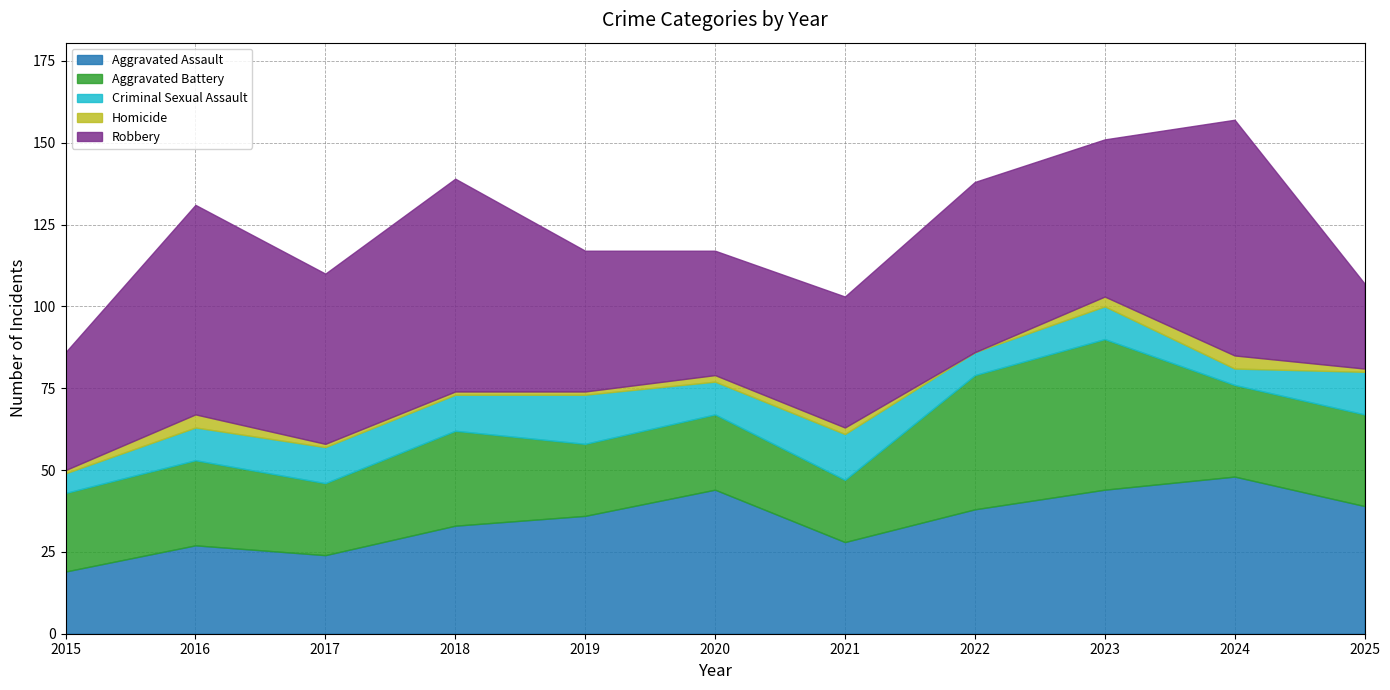

Which series changed the most between 2015 and 2024?

Robbery